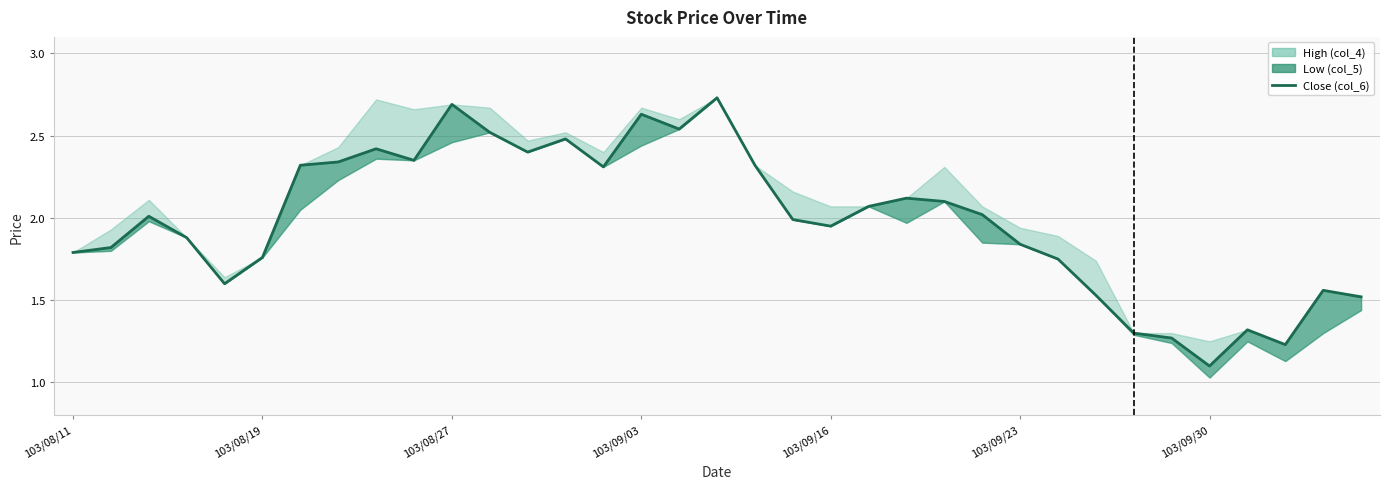

What is the minimum value shown in the chart?

1.1